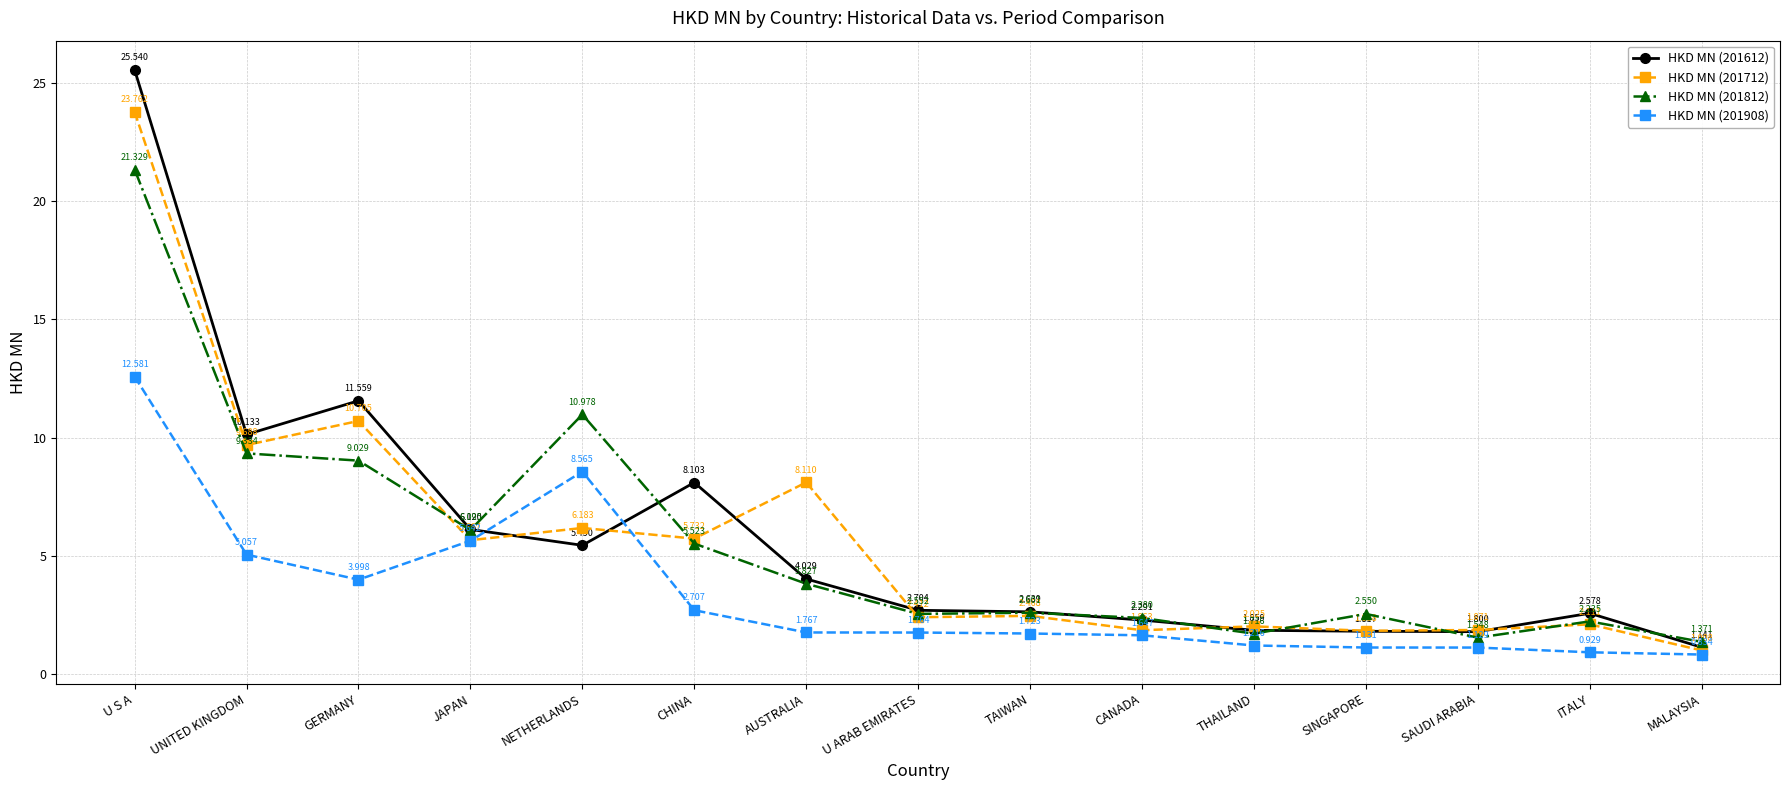

Between which two adjacent categories do HKD MN (201712) and HKD MN (201908) first intersect?

JAPAN and NETHERLANDS